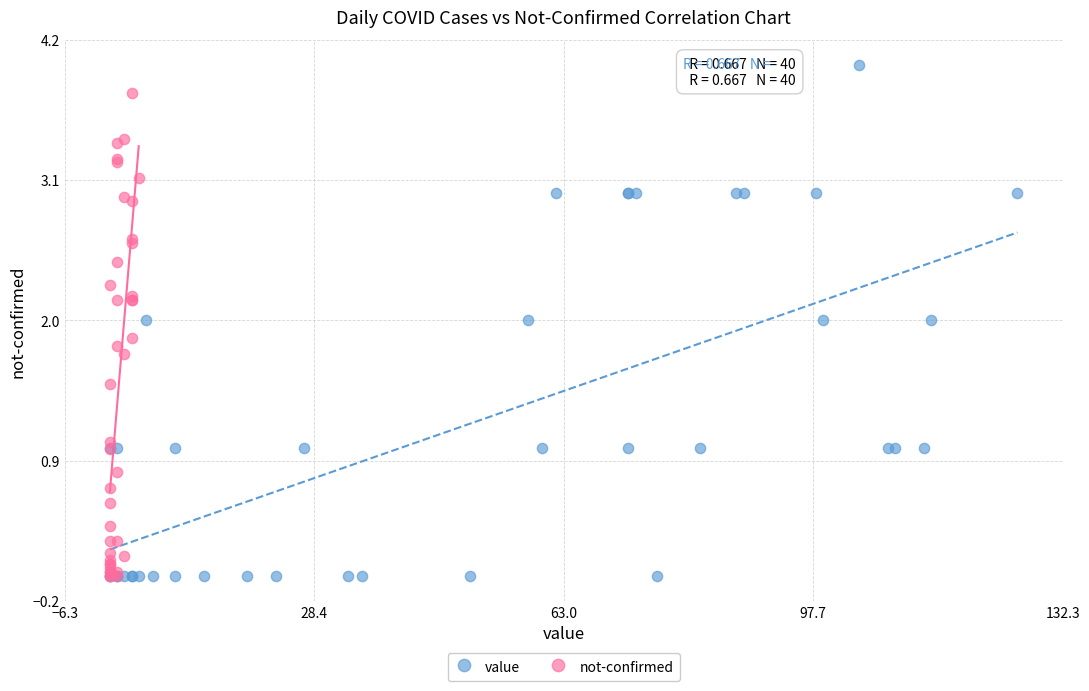

Which series has the widest spread of Y values?

value